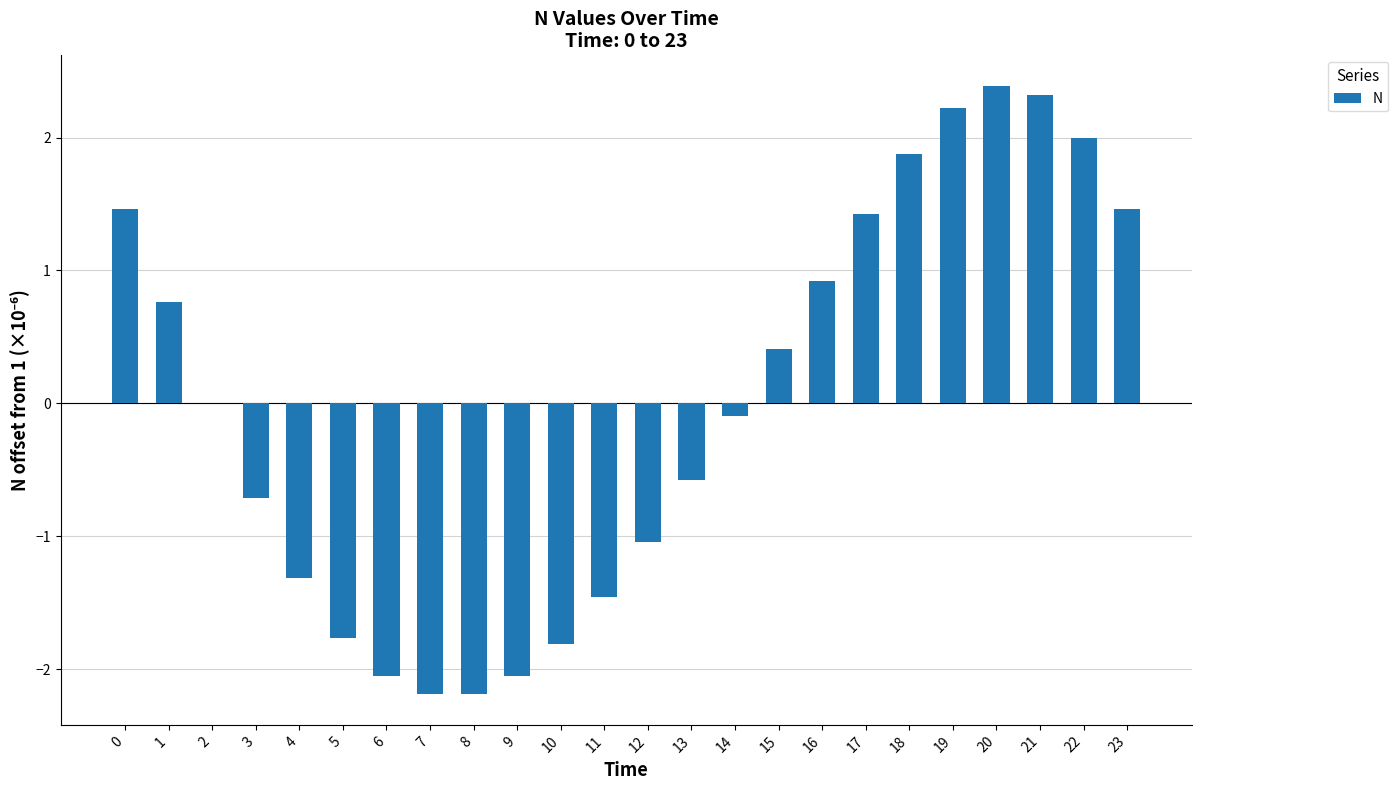

What is the greatest value displayed?

2.4